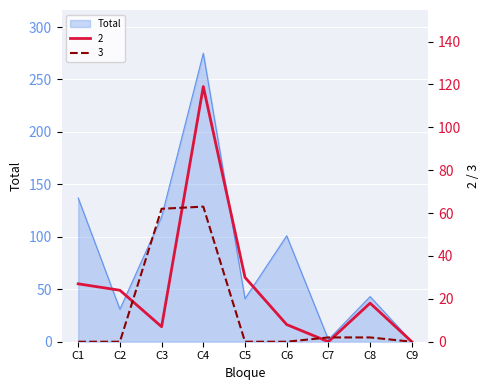

What are all the series names shown in the legend?

Total, 2, 3